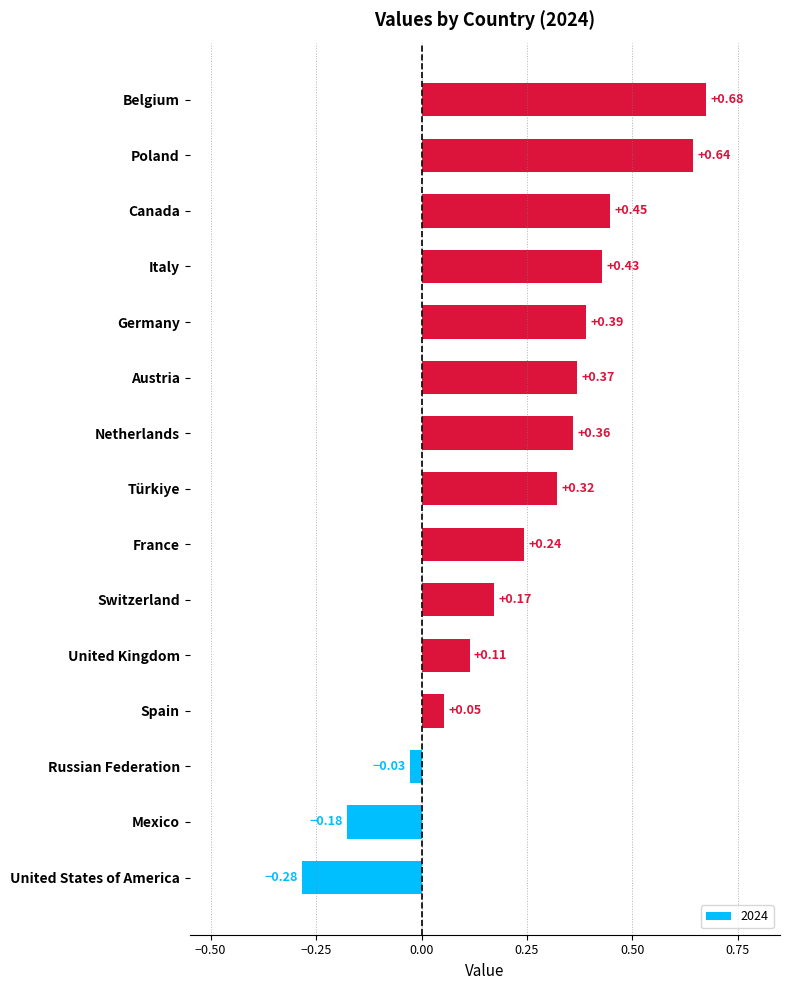

Between Netherlands and Poland, which is larger?

Poland